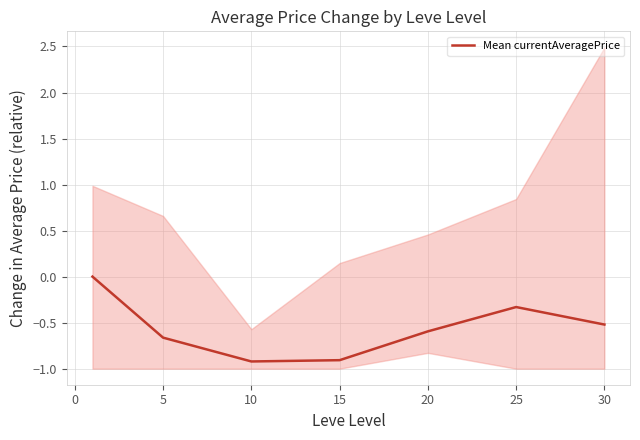

How many values are below zero?

6